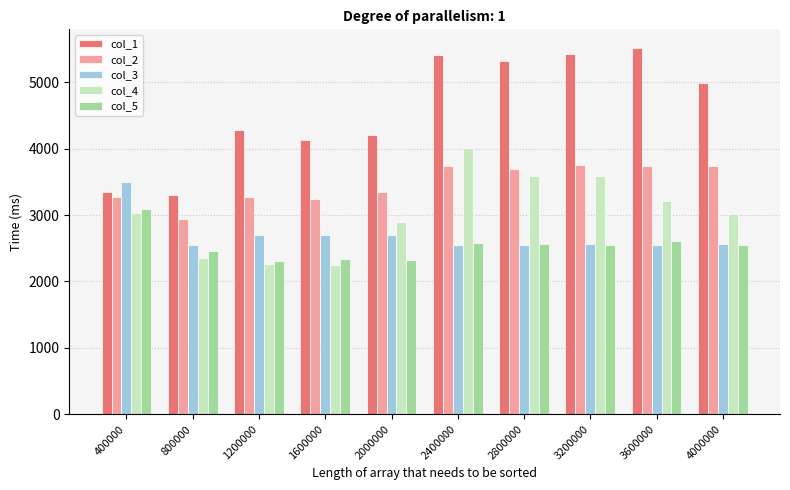

What is the total value across all series at 400000?

16250